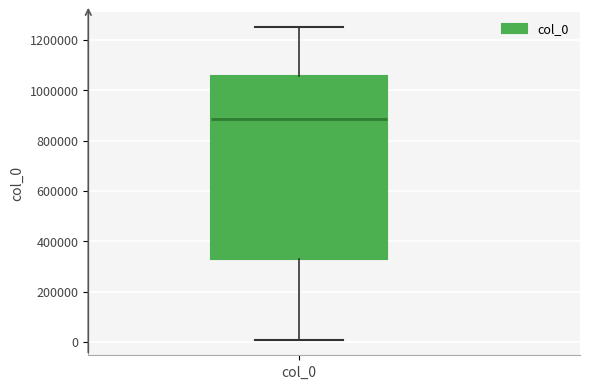

Transcribe this box plot: give where the median line is, the range the box spans, and where the two whiskers end, as read against the y-axis. The values are not printed on the chart, so give them approximately, as read against the axis.

median 880000, box 340000 to 1060000, whiskers 0 to 1240000